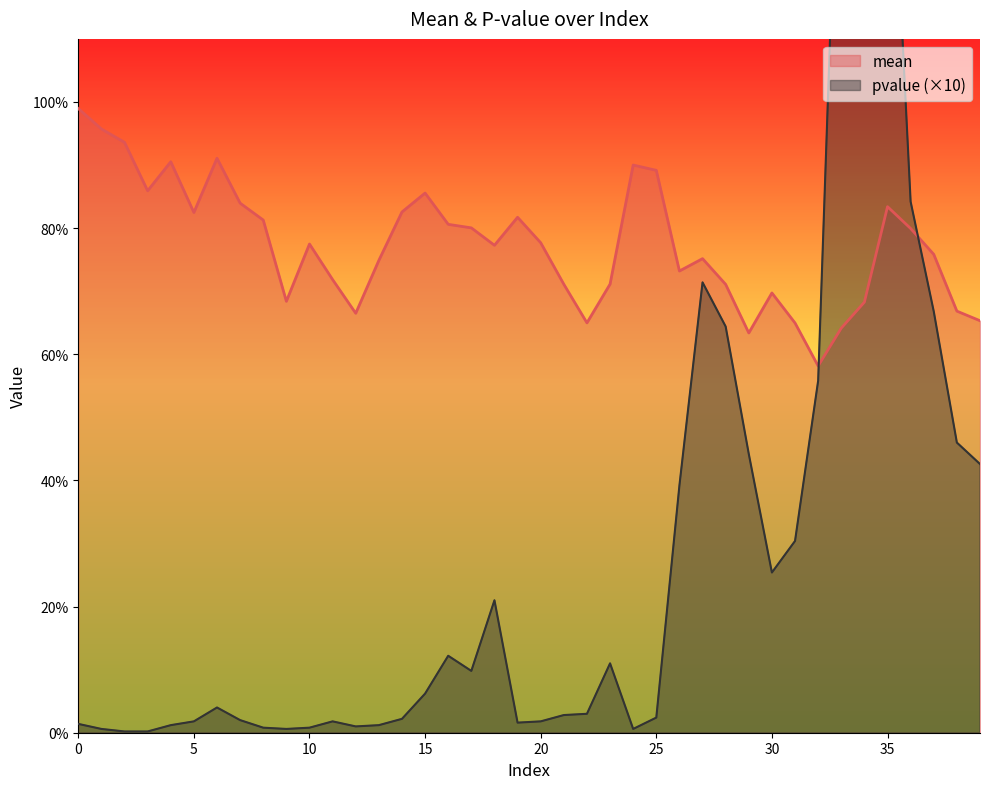

At which category is the sum across all series the highest?

34